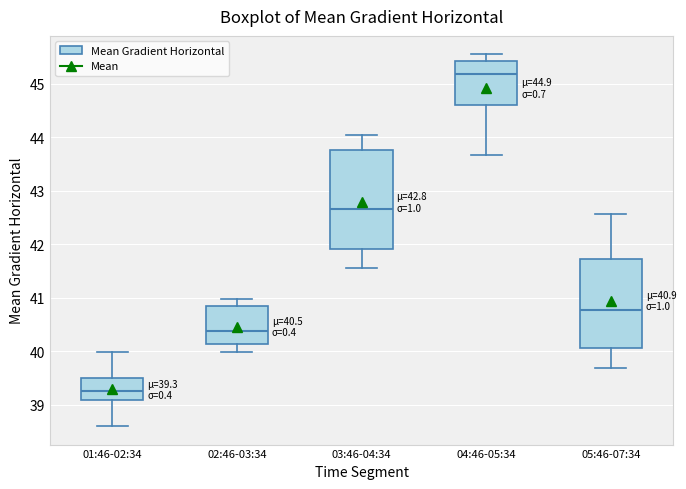

Which box's median line is the highest?

04:46-05:34